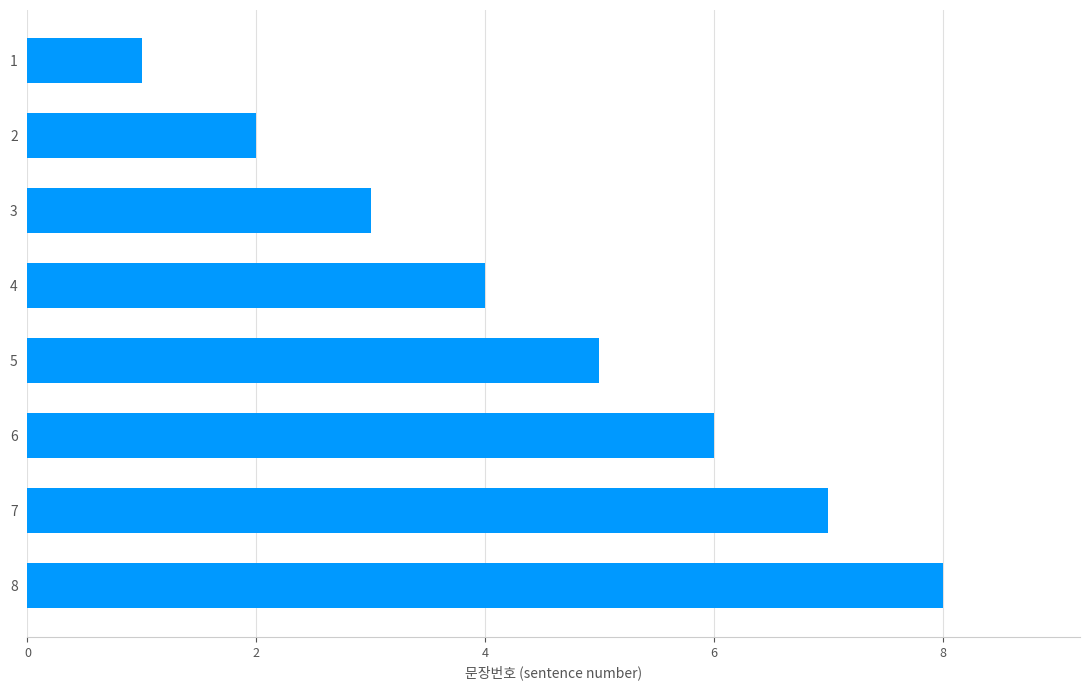

Is it true that the value at 1 is 1?

True